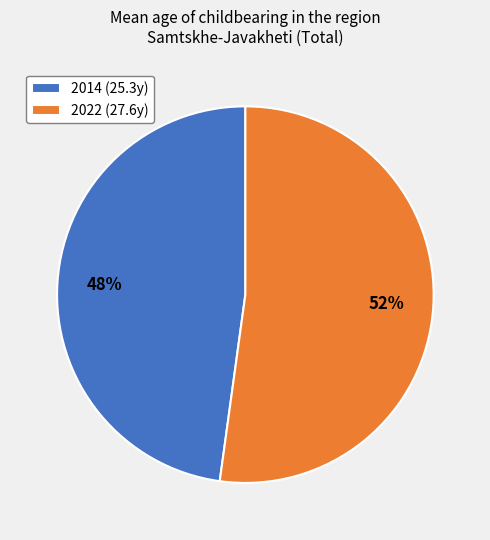

To the nearest percent, what percentage of the pie is 2022 (27.6y)?

52%